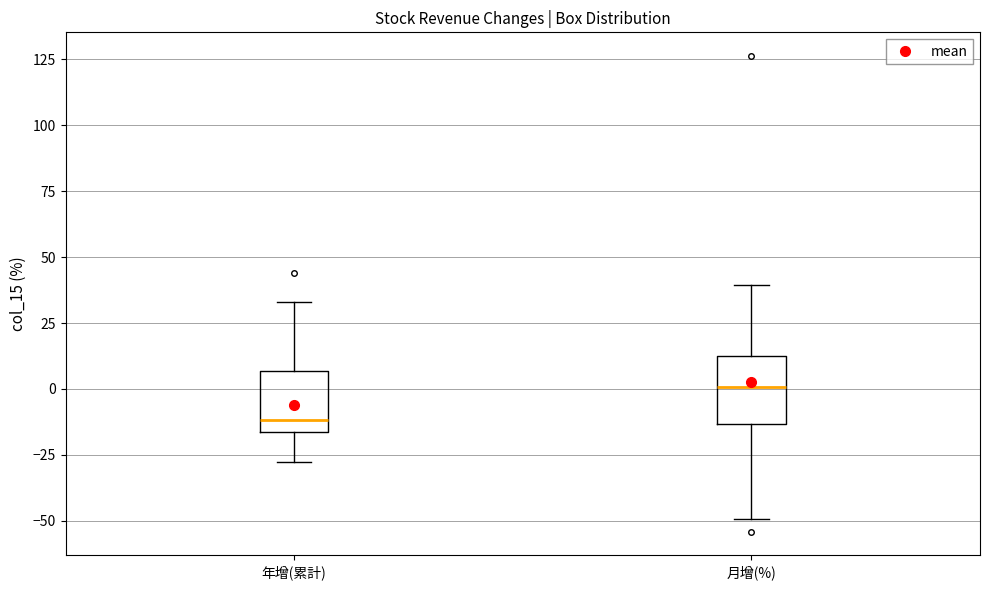

Where is the upper edge of the box for 月增(%) on the y-axis? The values are not printed on the chart, so give them approximately, as read against the axis.

15